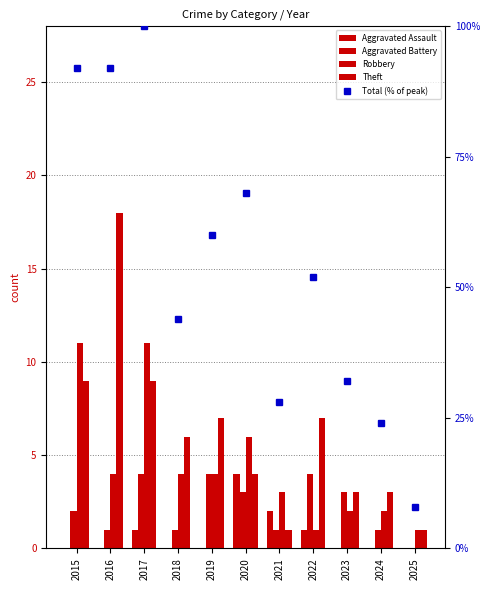

What value does the Robbery series have at 2016?

4.0